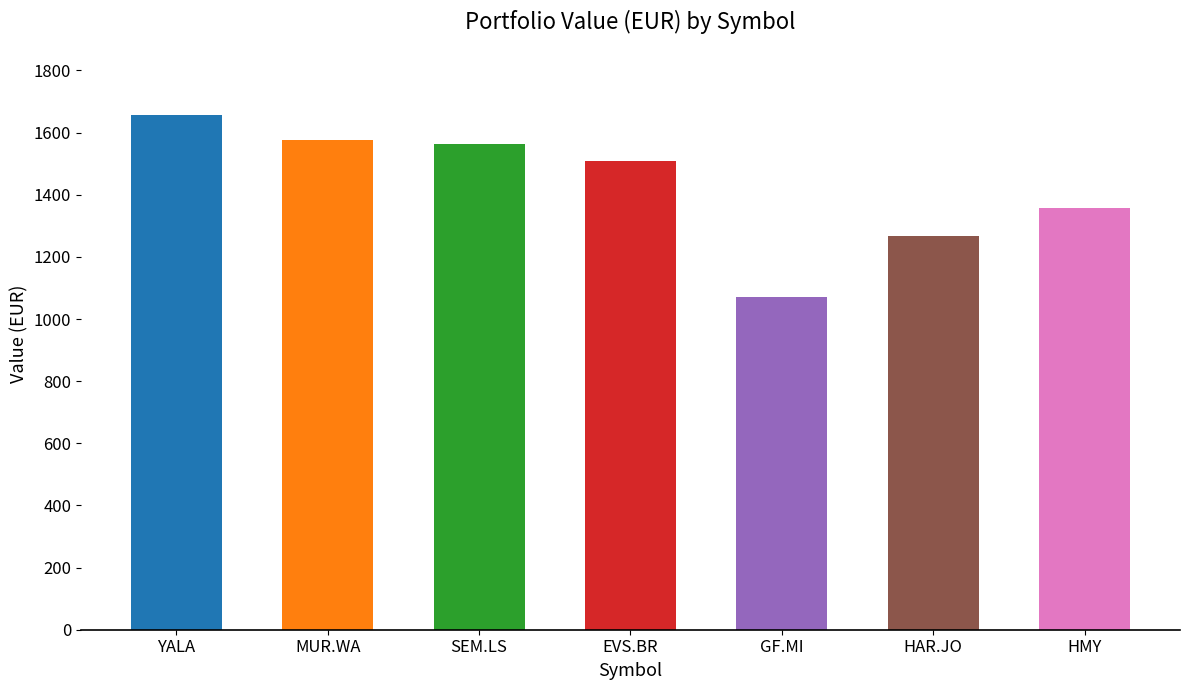

What is the difference between the maximum and minimum values?

588.1